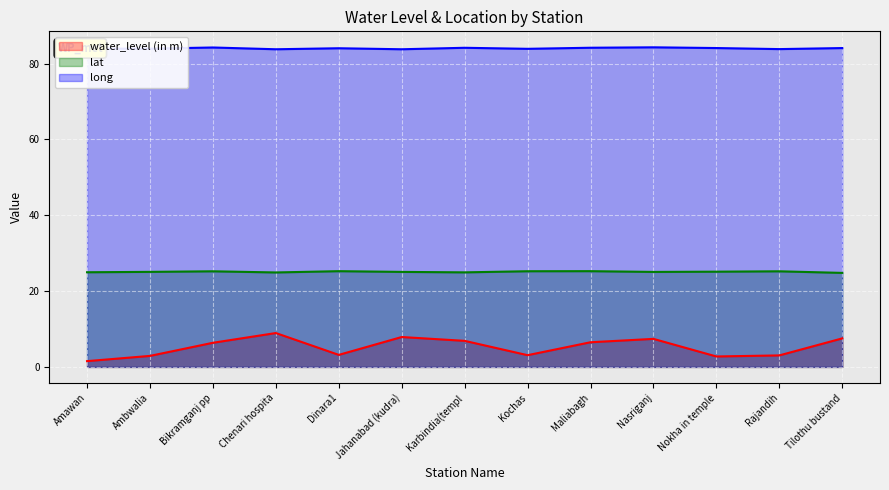

What is the difference between the maximum and minimum values in the water_level (in m) series?

7.4